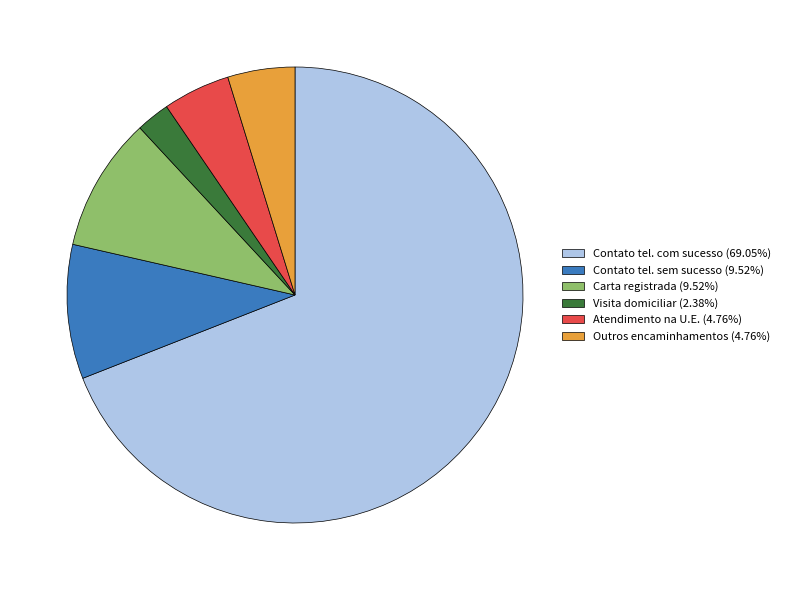

Is the sum of Contato tel. sem sucesso (9.52%) and Visita domiciliar (2.38%) greater than half?

No